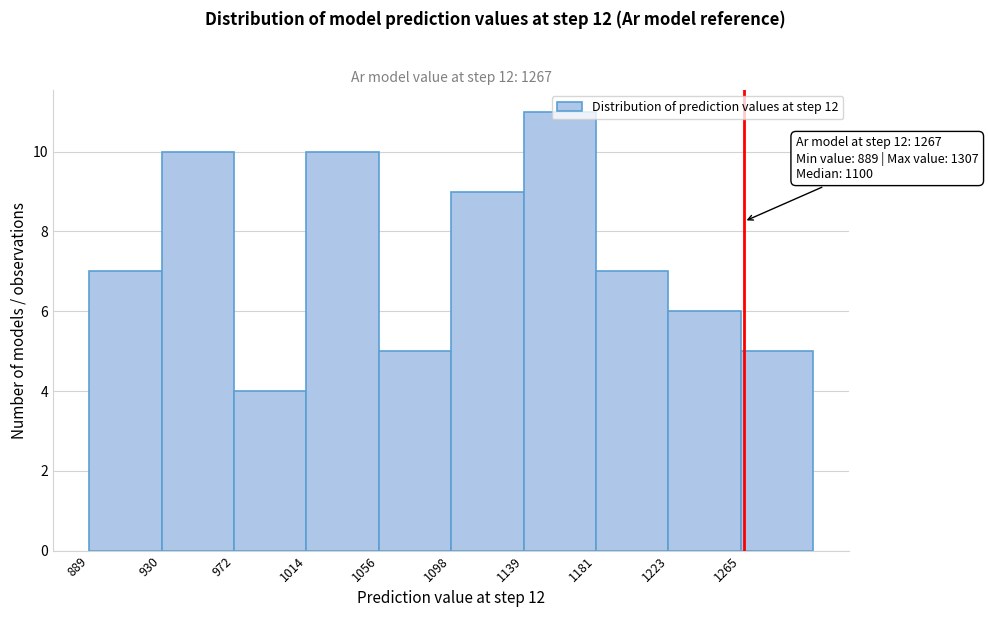

Which range on the x-axis has the tallest bar?

1140 to 1180